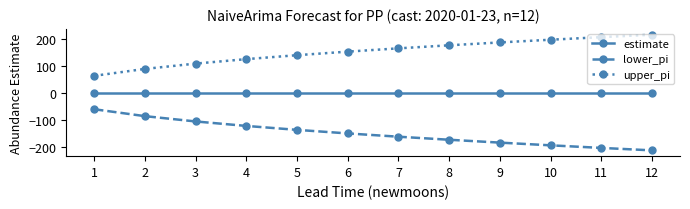

What is the total value across all series at 4?

3.0